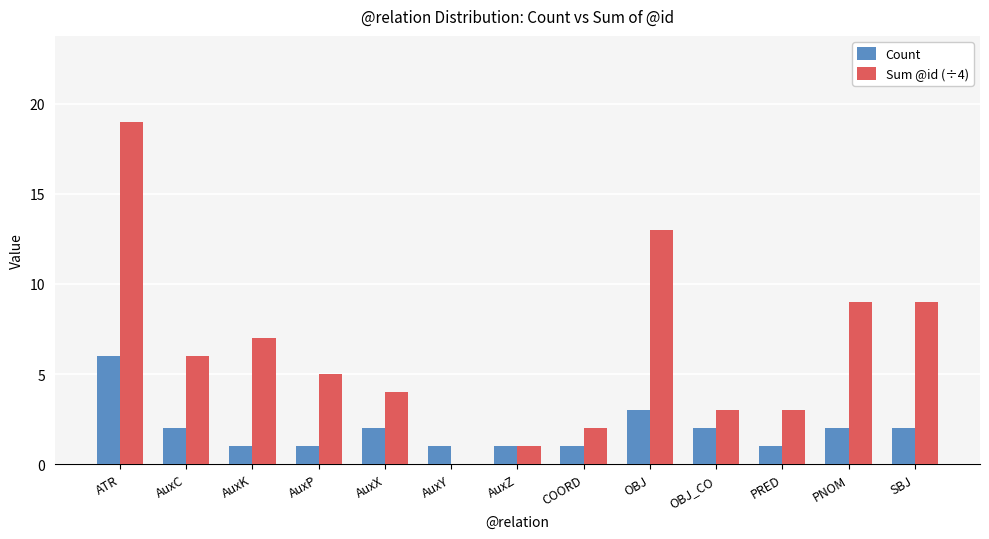

The value of Sum @id (÷4) at AuxP is 7. True or false?

False